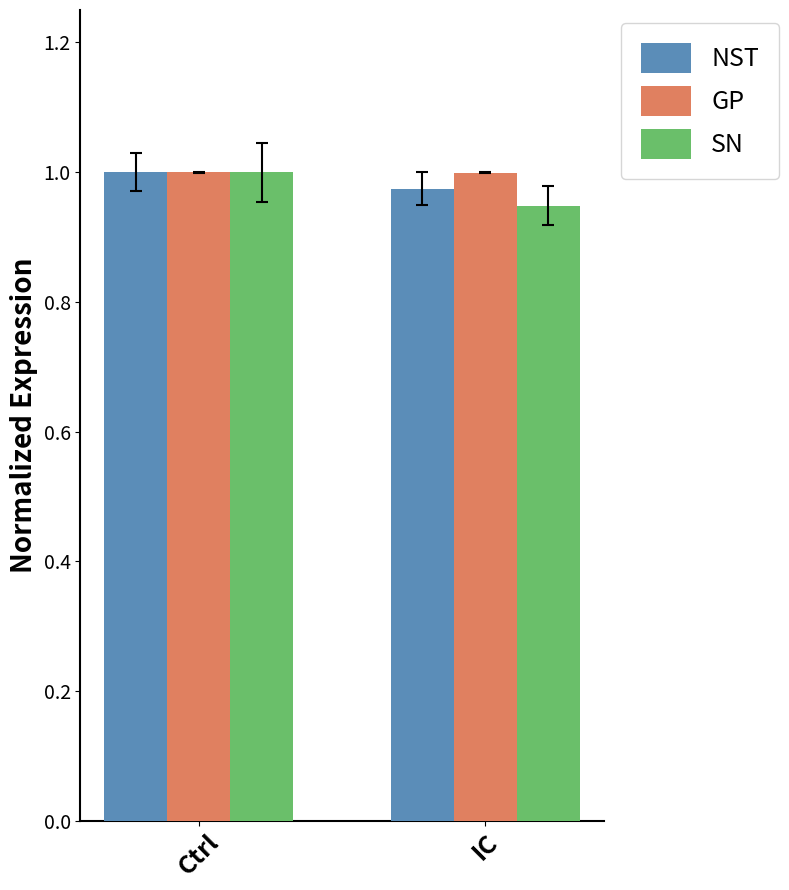

Which series has the largest range (max minus min)?

SN